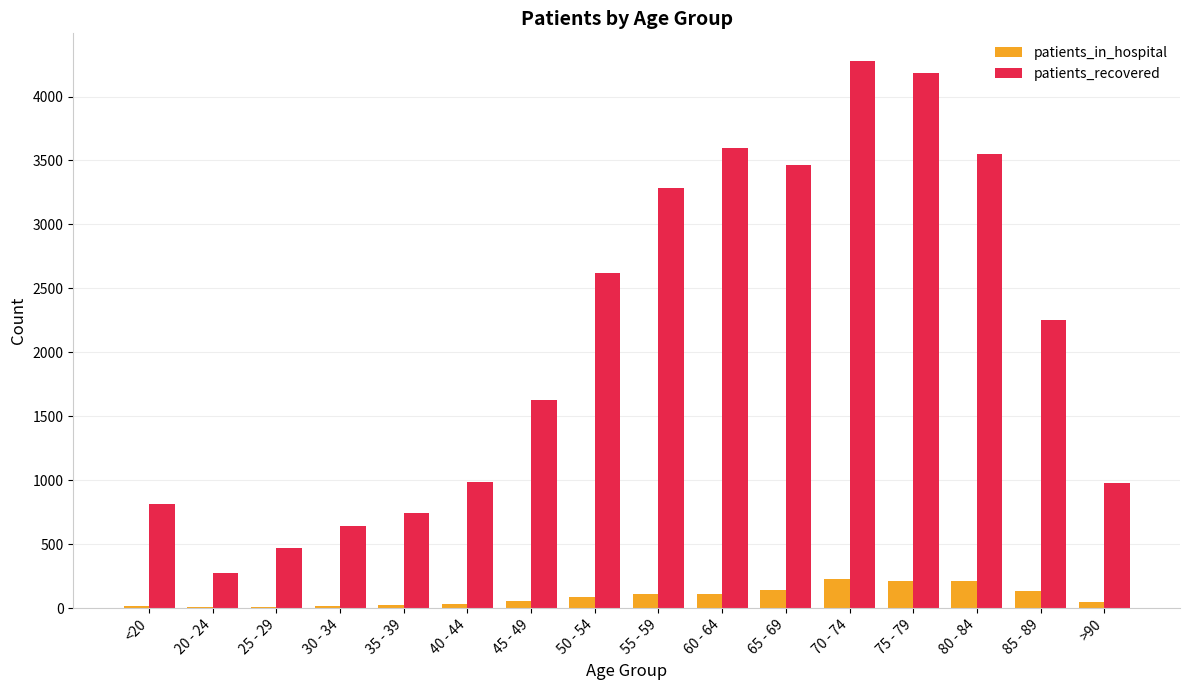

What is the greatest value displayed?

4280